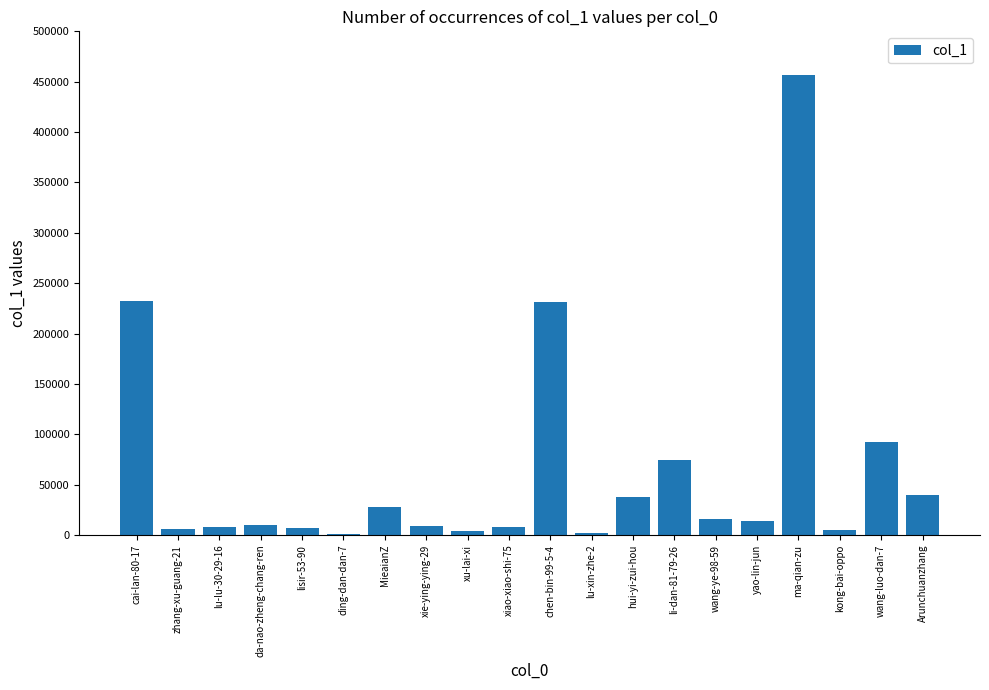

Which category has the highest value across all series?

ma-qian-zu